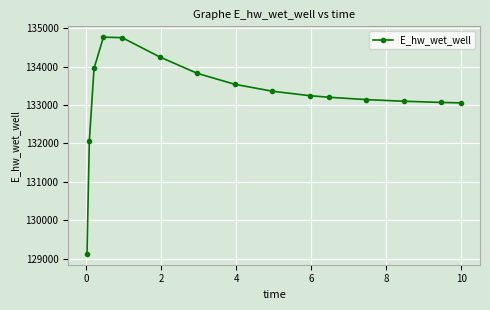

How many lines are shown in the chart?

1